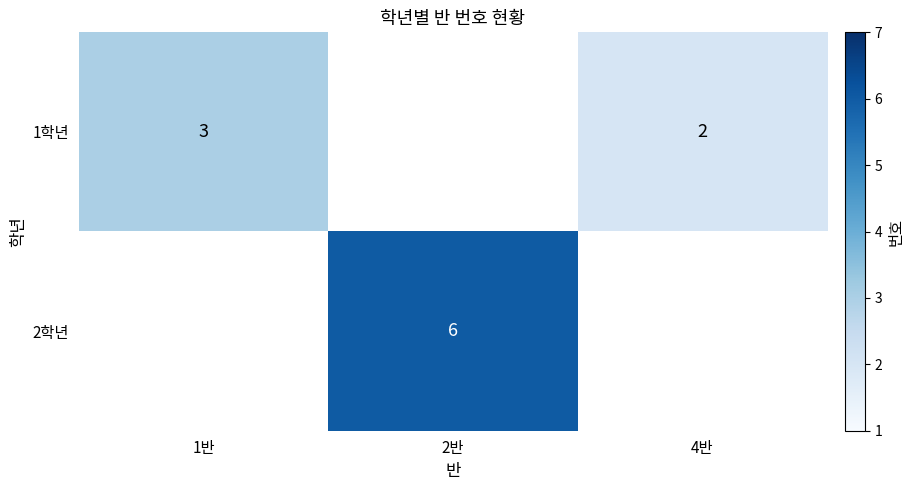

The 2학년 series shows 1 at 2반. True or false?

False